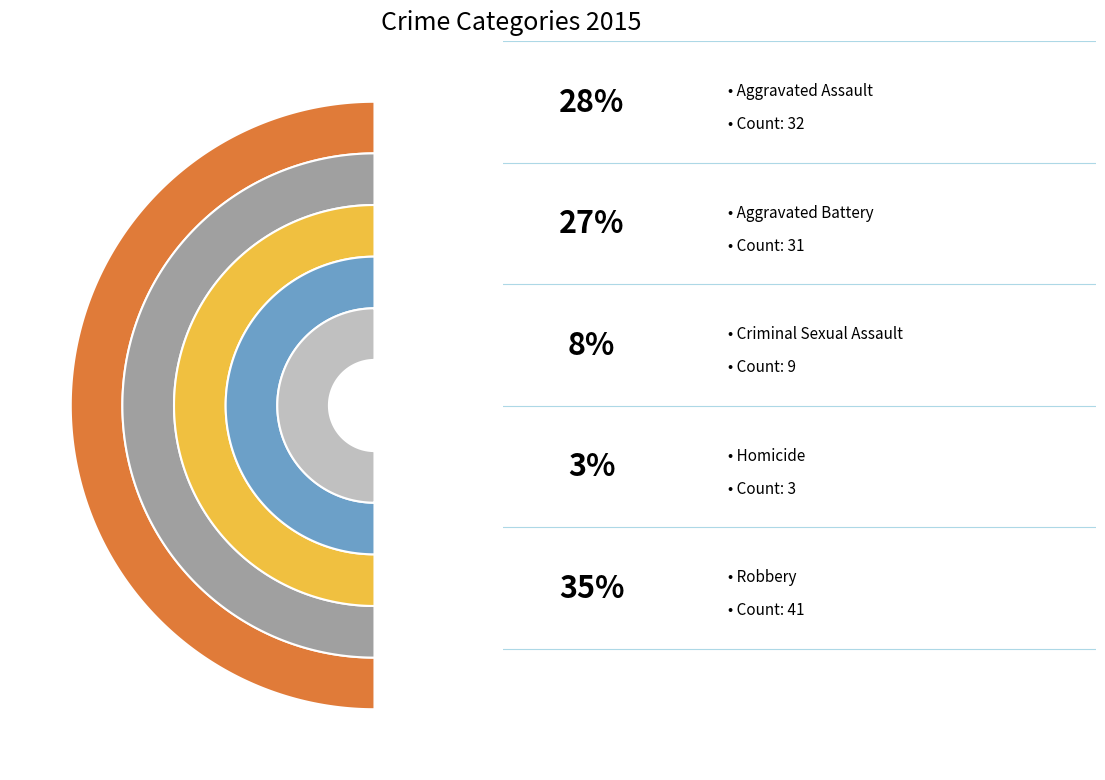

Combined, do Criminal Sexual Assault and Aggravated Assault account for over 50%?

No